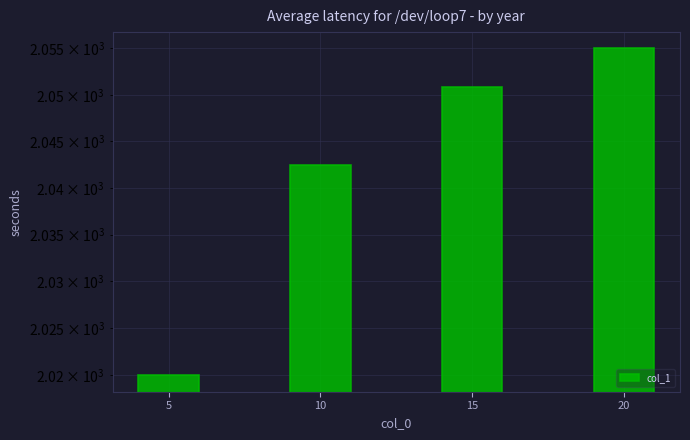

At which label is the value closest to 2037?

10